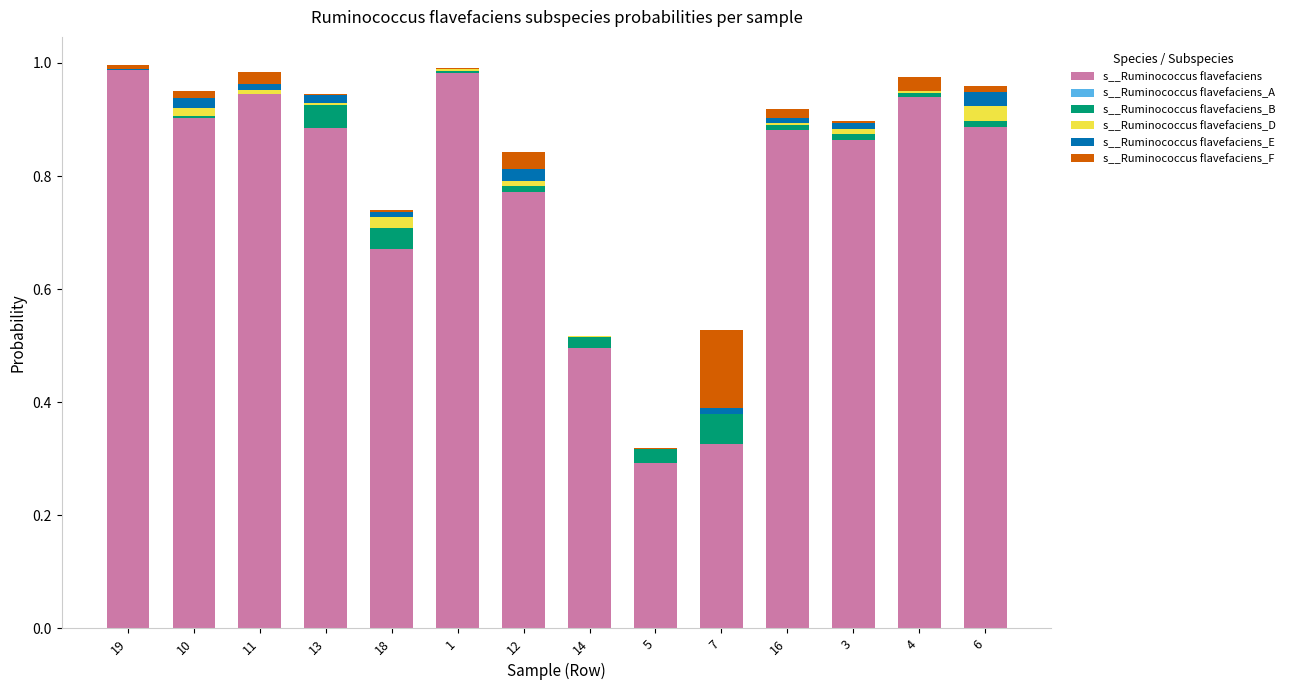

Are the bars horizontal?

No